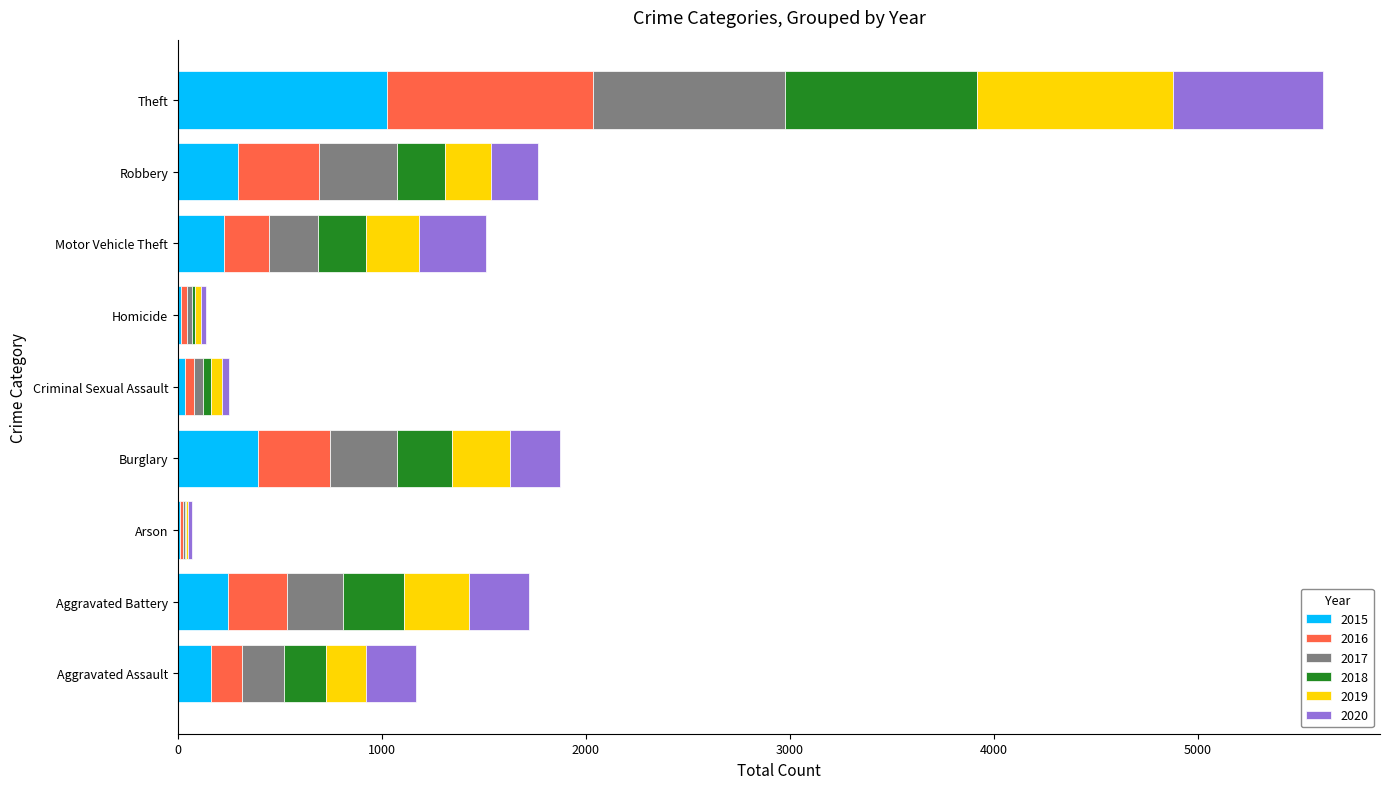

What is the total value across all series at Robbery?

1766